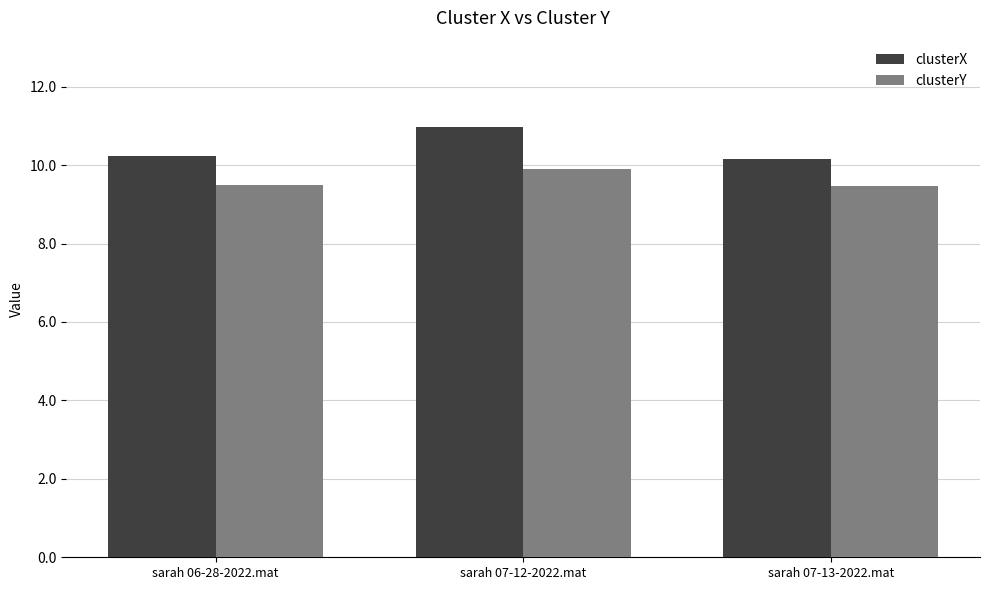

Reading right to left, transcribe all the data shown in this chart.

clusterX: 10.2	11.0	10.2
clusterY: 9.5	9.9	9.5